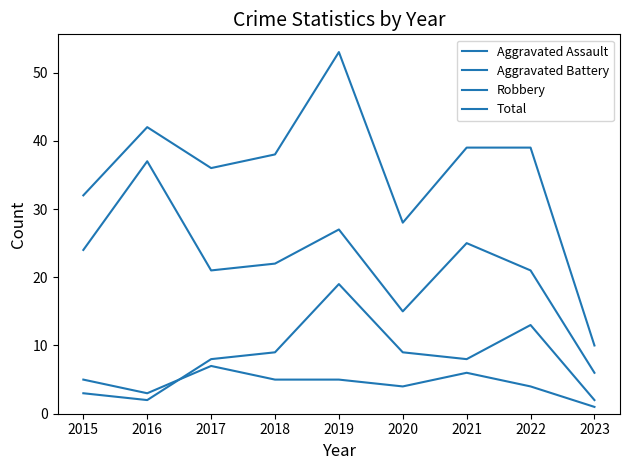

How many lines are shown in the chart?

4